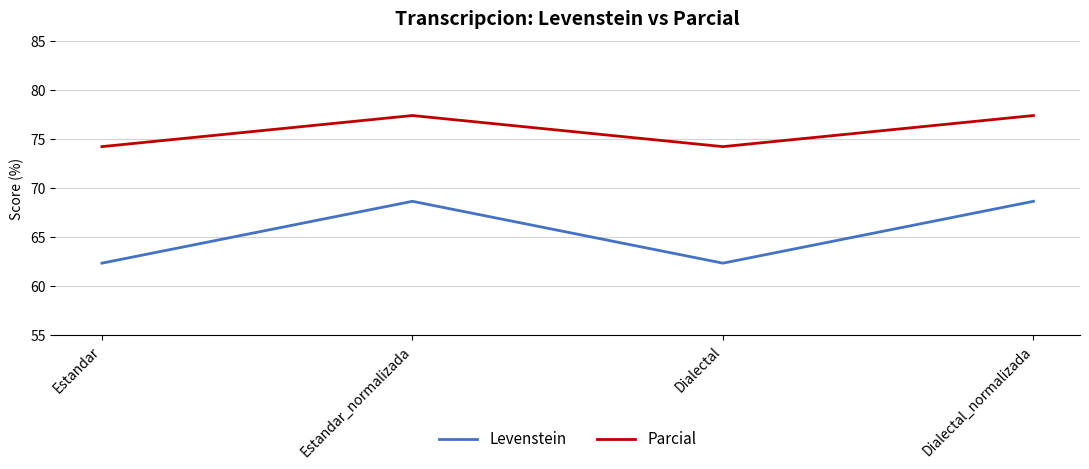

What position from the left is Dialectal?

3